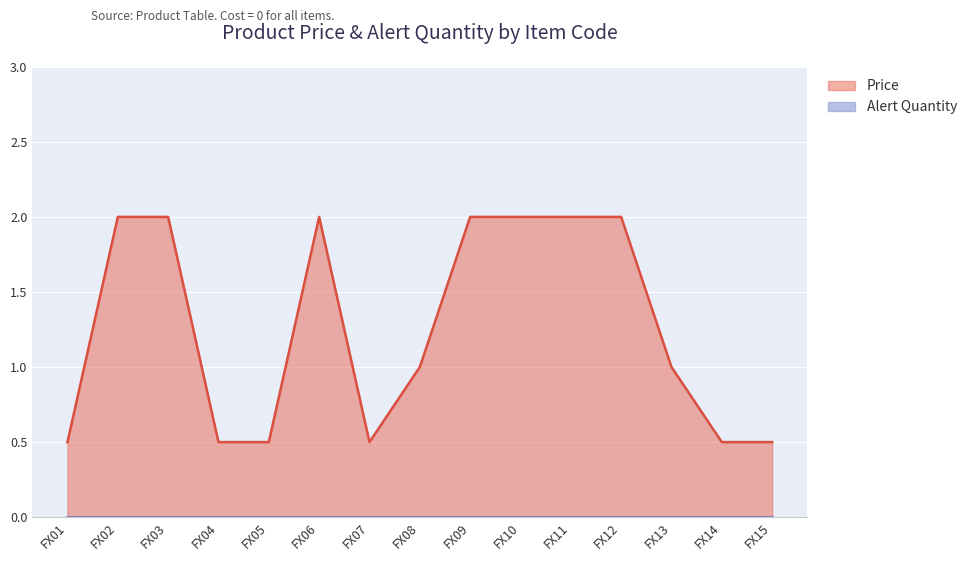

Where does the data first go above 1?

FX02